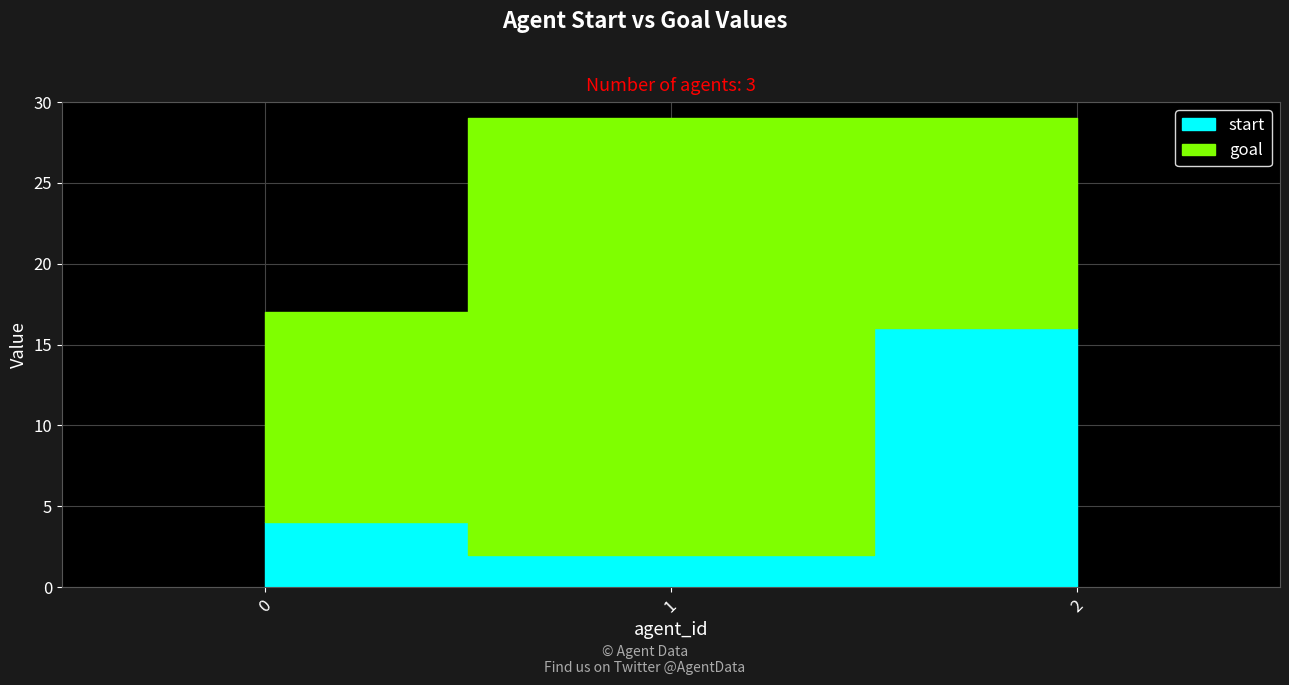

Reading left to right, extract all data points from this chart.

start: 0=4	1=2	2=16
goal: 0=13	1=27	2=13